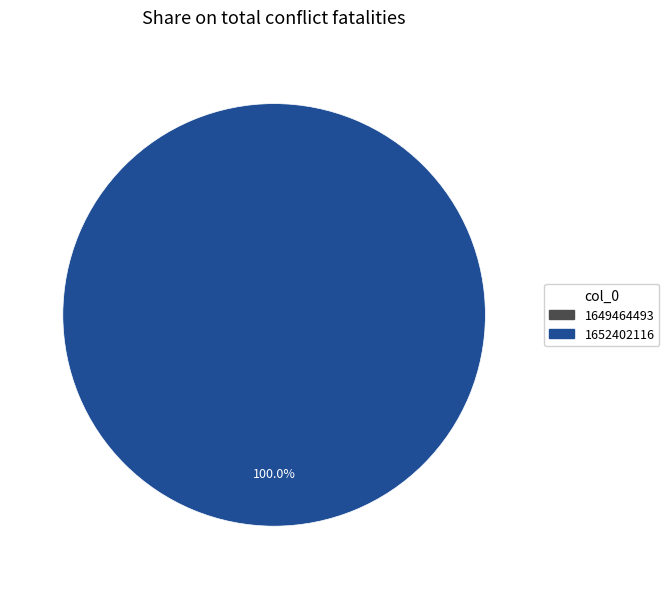

What is the change in value from 1649464493 to 1652402116?

+1